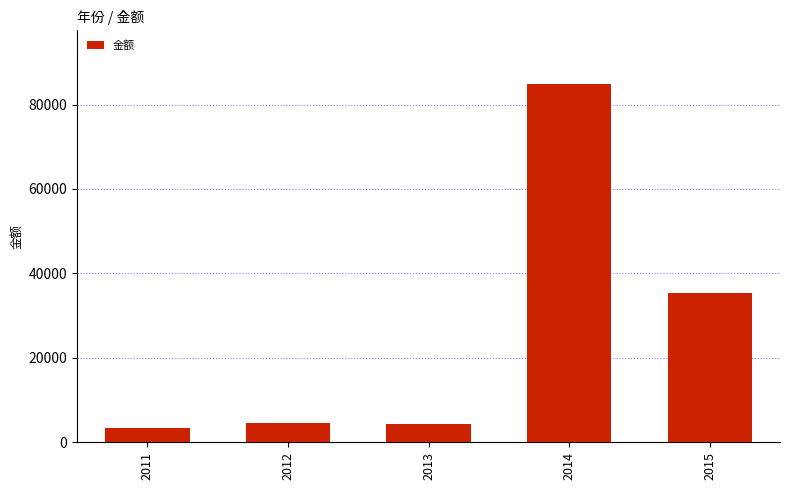

What is the ratio of the value at 2013 to the value at 2015?

0.1